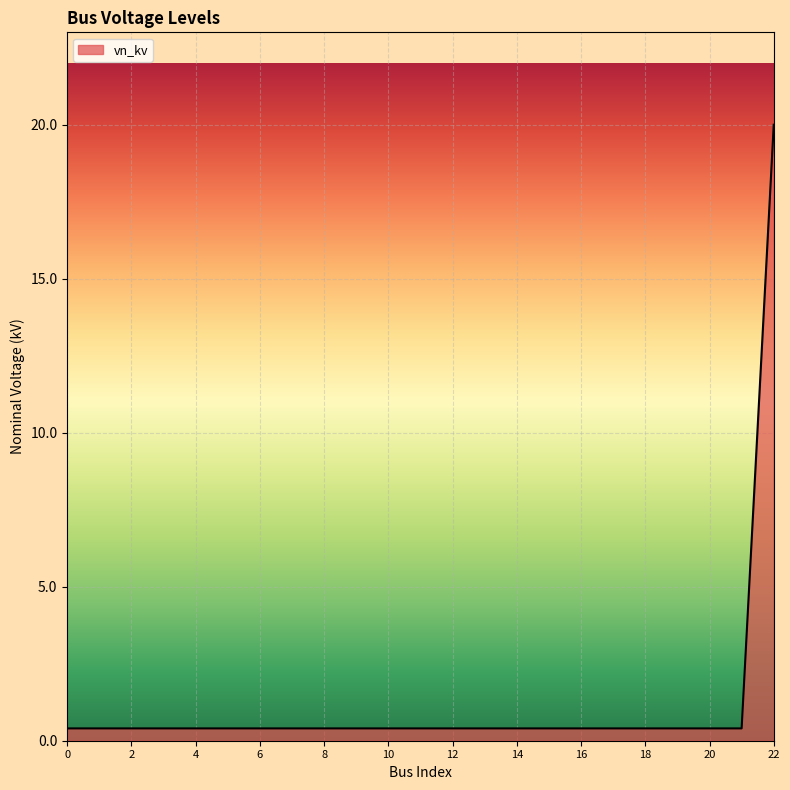

What is the difference between the maximum and second lowest values?

19.6